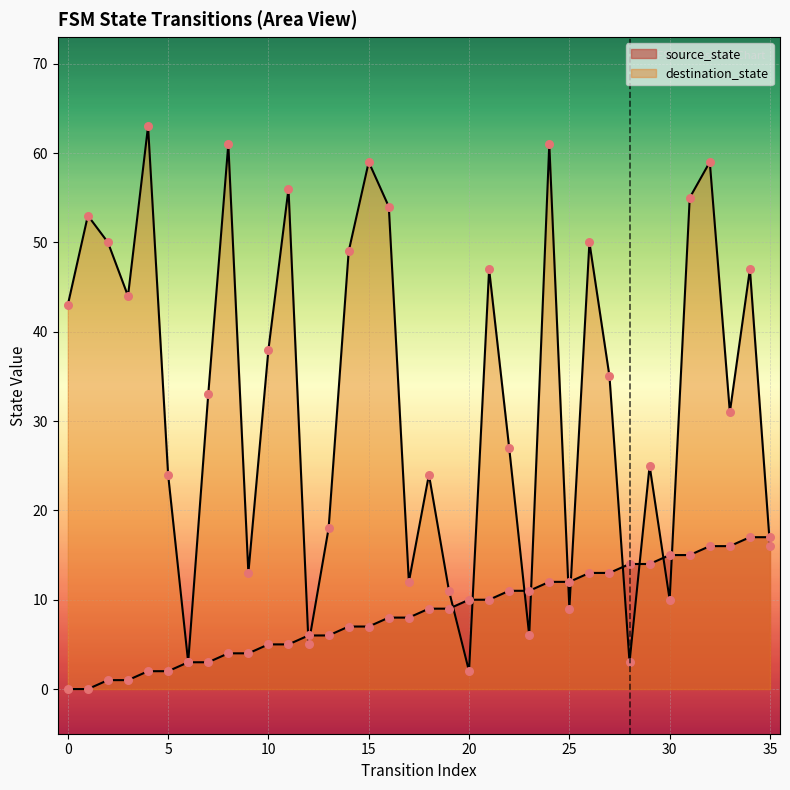

Which series contains the lowest Y value?

source_state